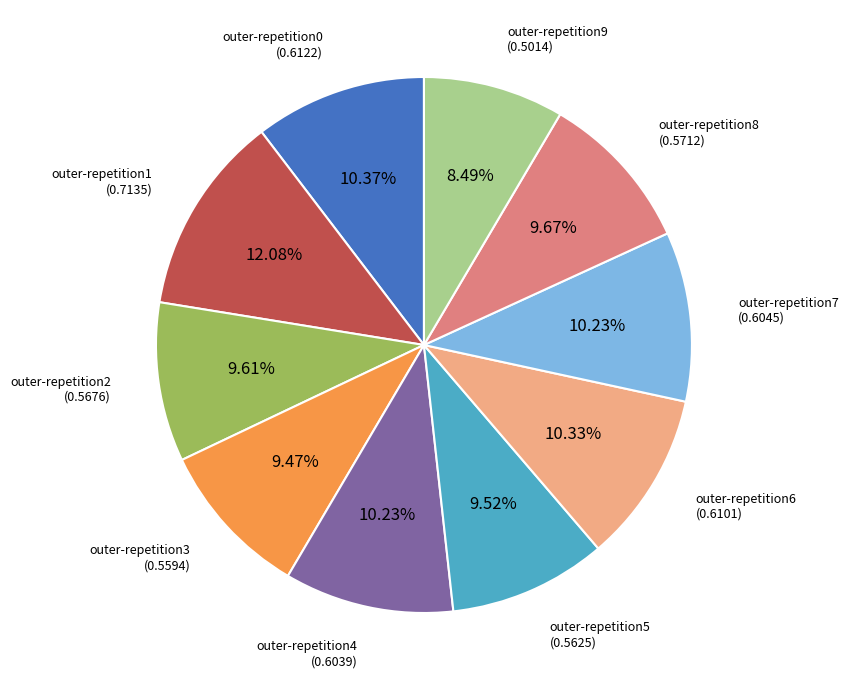

What percentage do outer-repetition7 and outer-repetition2 together represent?

19.8%